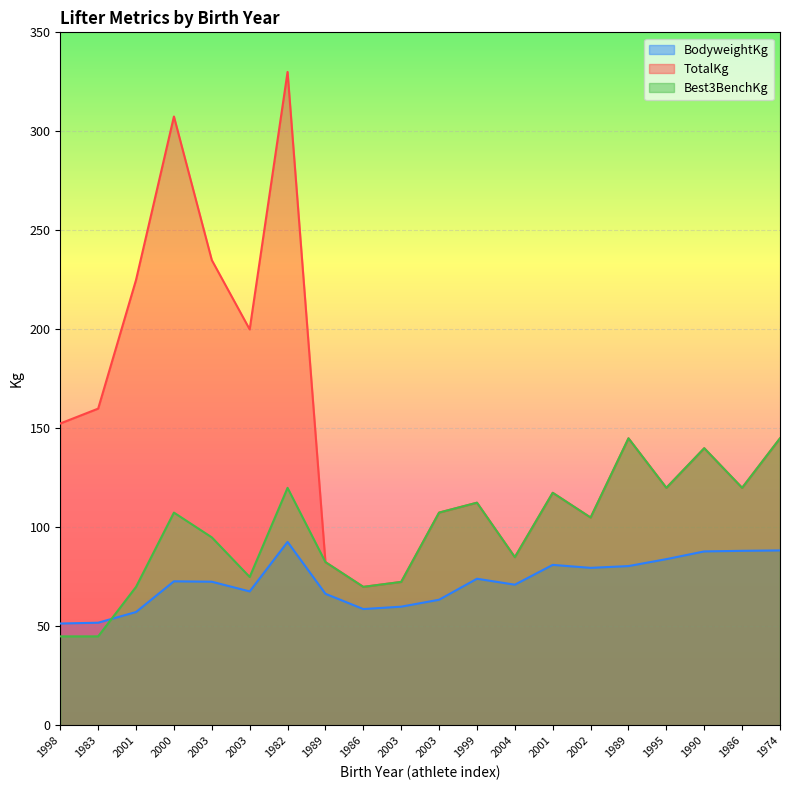

Which series has the largest total across all categories?

TotalKg